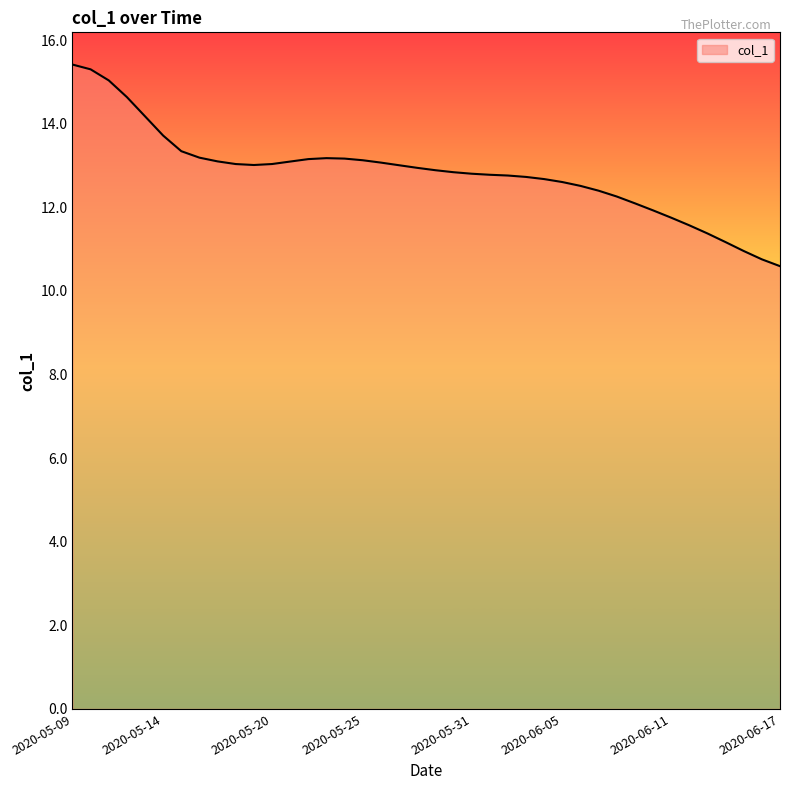

What is the smallest value displayed?

10.6